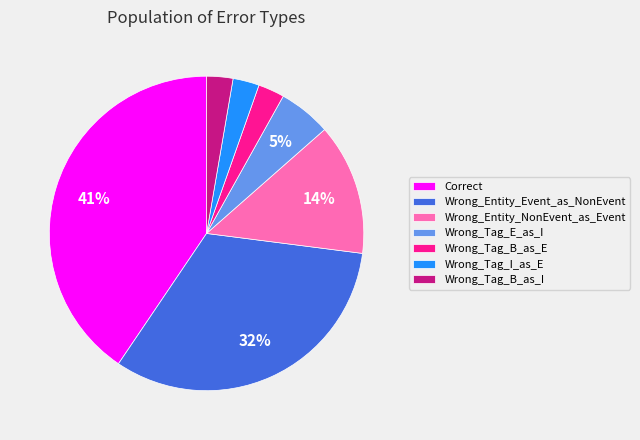

Which category has the biggest portion of the pie?

Correct